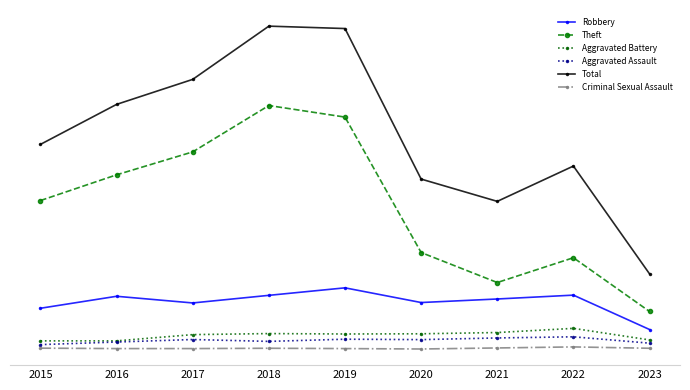

What is the difference between the maximum and minimum values in the Robbery series?

400